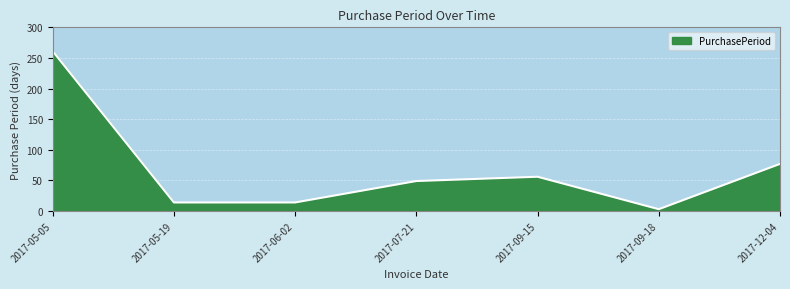

Where is the first local maximum?

2017-09-15